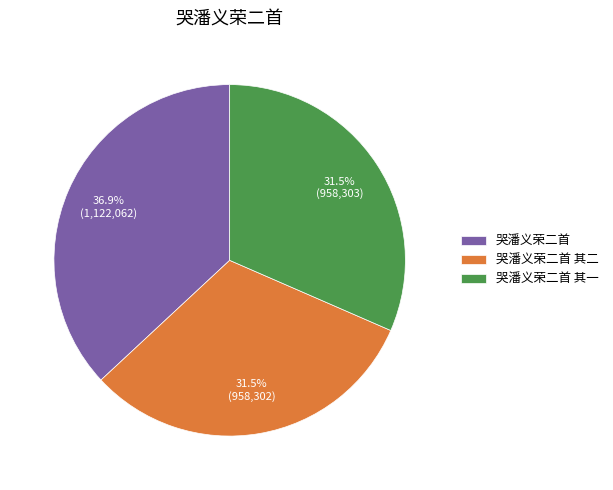

What is the ratio of the value at 哭潘义荣二首 其一 to the value at 哭潘义荣二首?

0.9